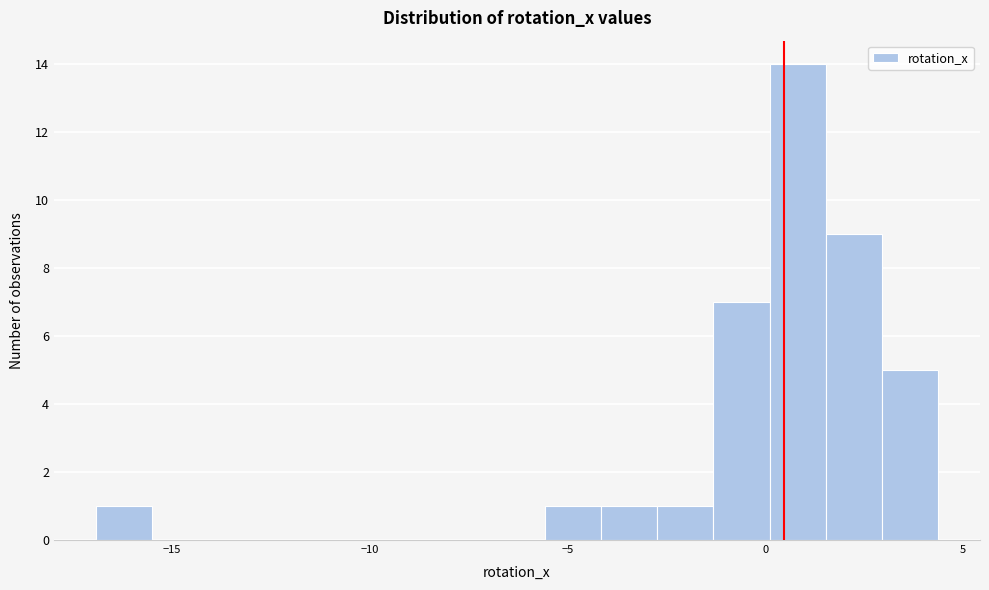

Read against the x-axis, roughly where is the centre of the tallest bar?

1.0